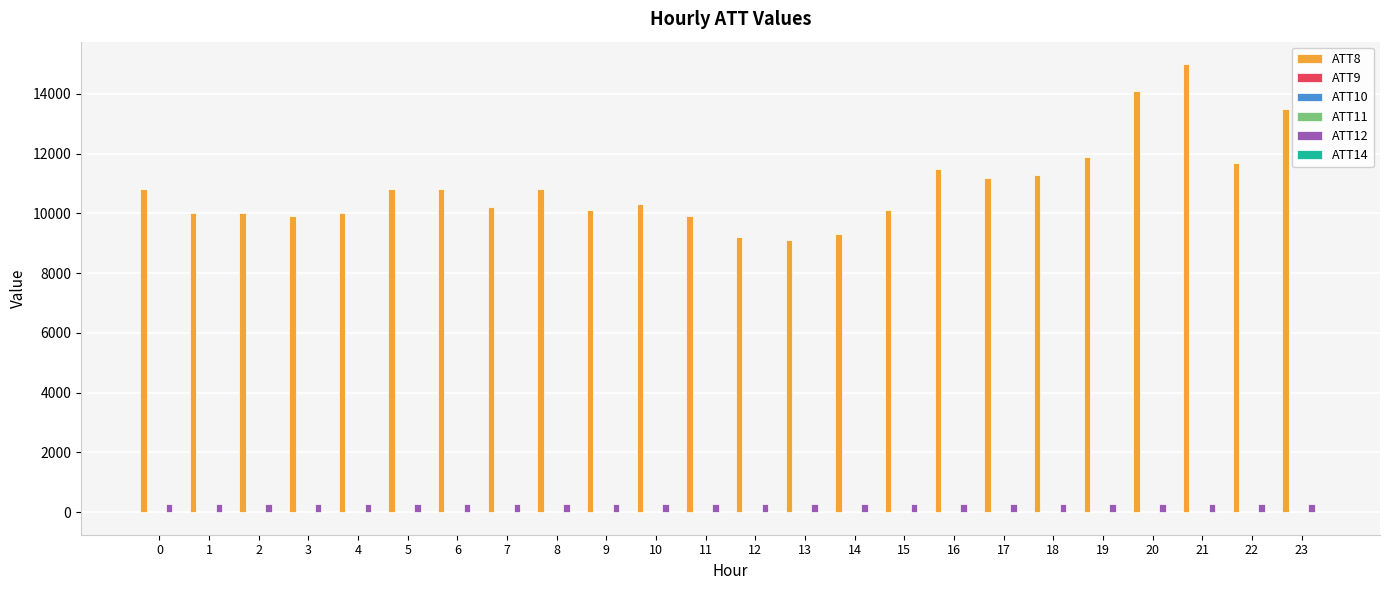

The value of ATT8 at 2 is 10000.0. True or false?

True